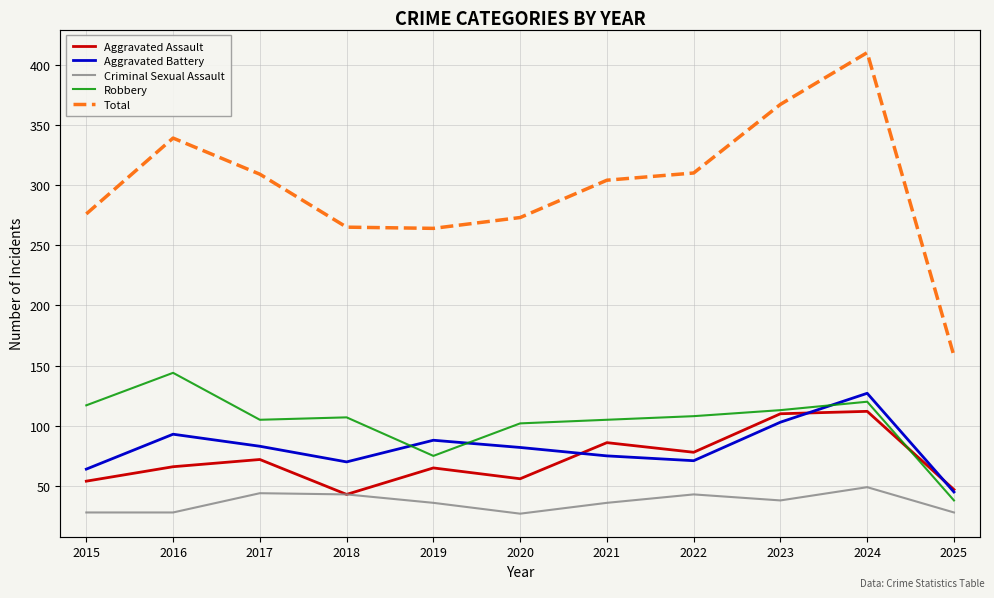

How many interior local valleys does the Robbery series have?

2